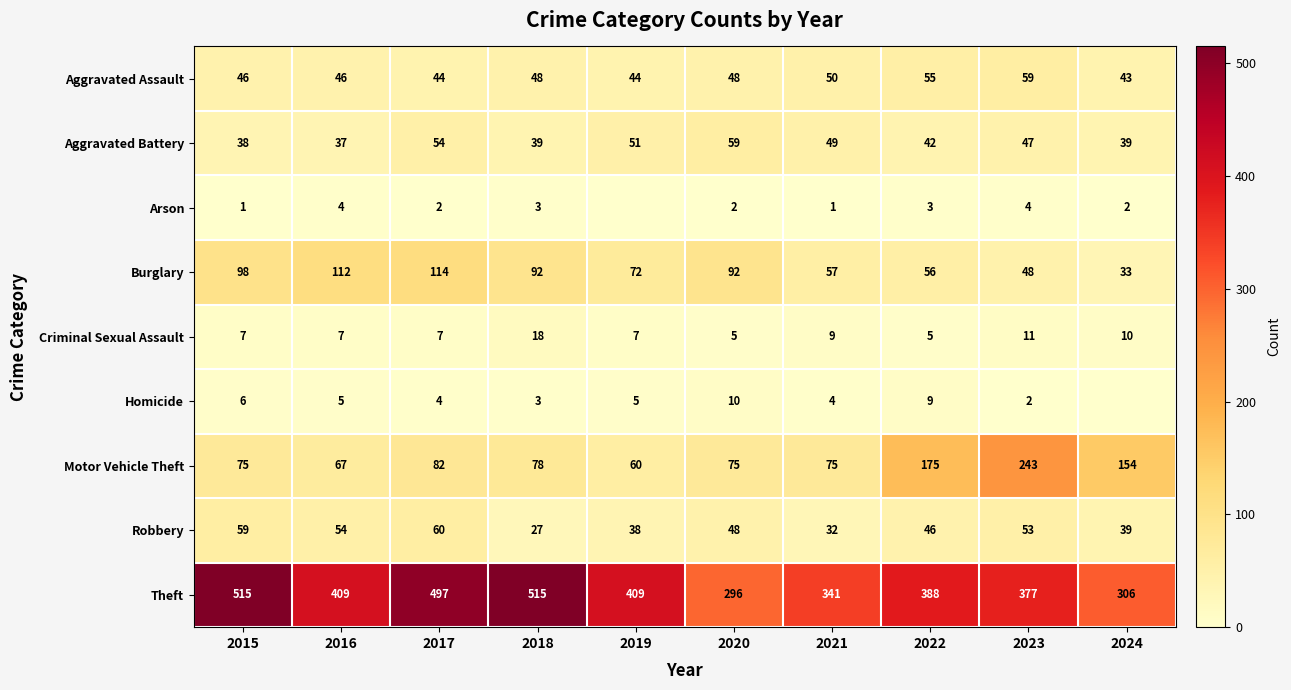

What is the minimum value for Criminal Sexual Assault?

5